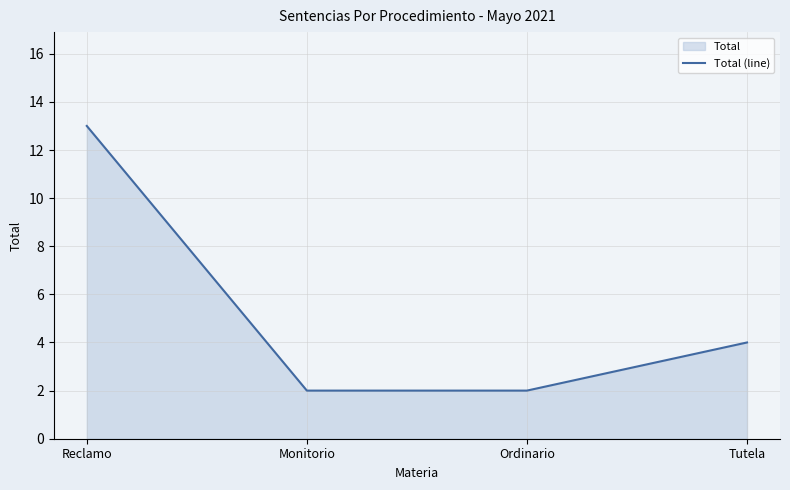

Does the chart have visible grid lines?

Yes